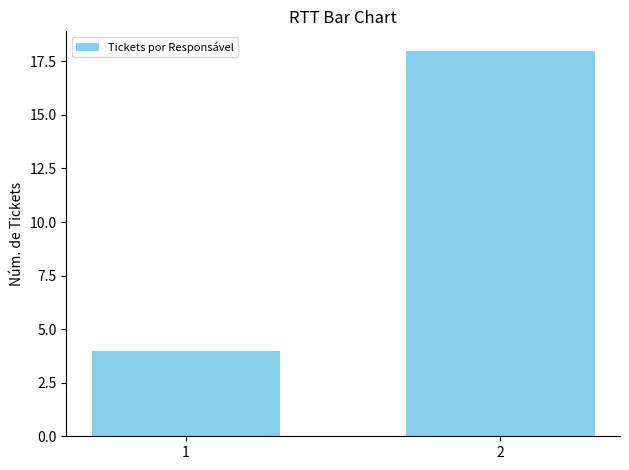

List the labels in order of value, largest first.

2, 1